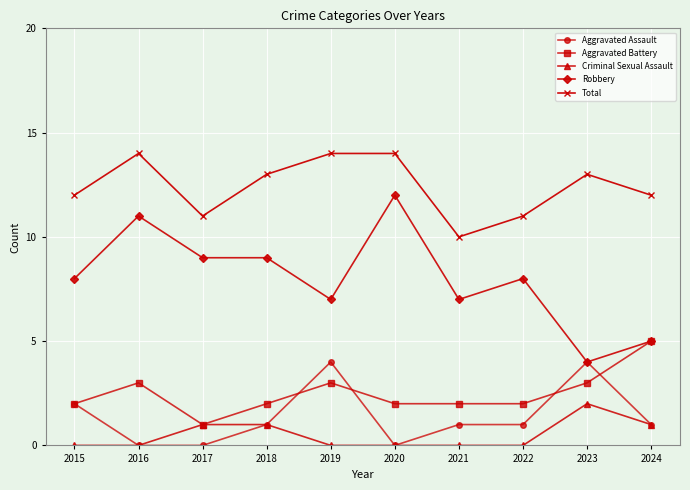

The Aggravated Battery series shows 5 at 2016. True or false?

False